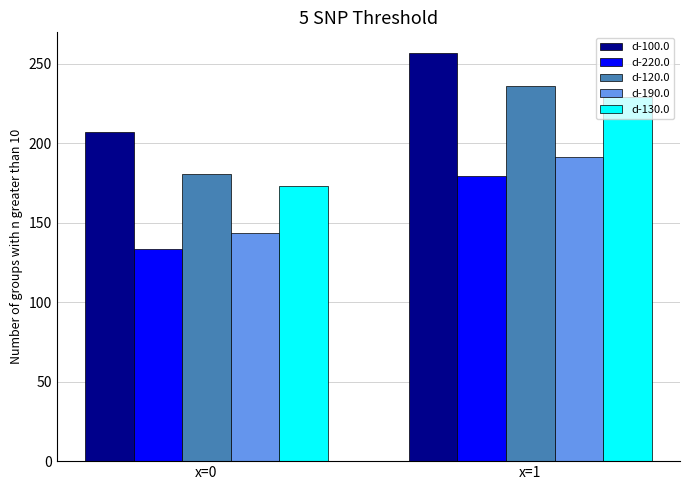

What are all the series names shown in the legend?

d-100.0, d-220.0, d-120.0, d-190.0, d-130.0